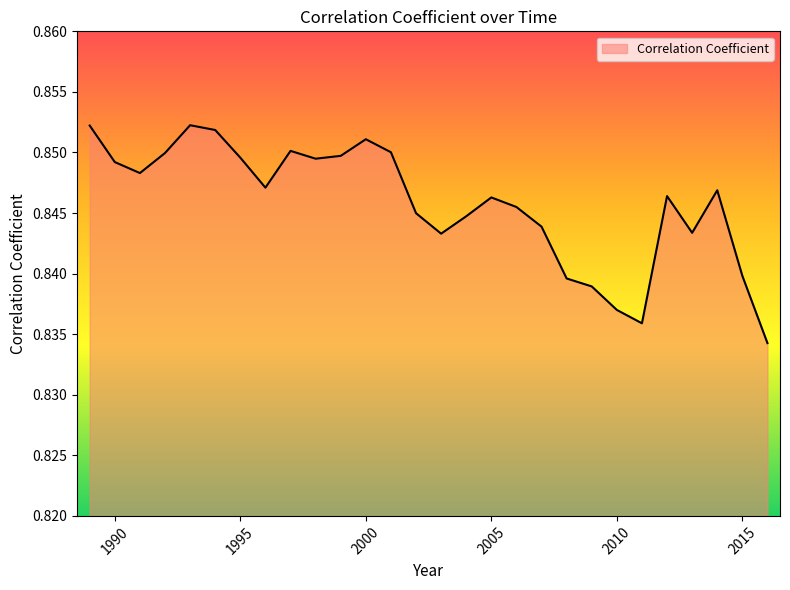

What is the value of the 27th point from the left?

0.8